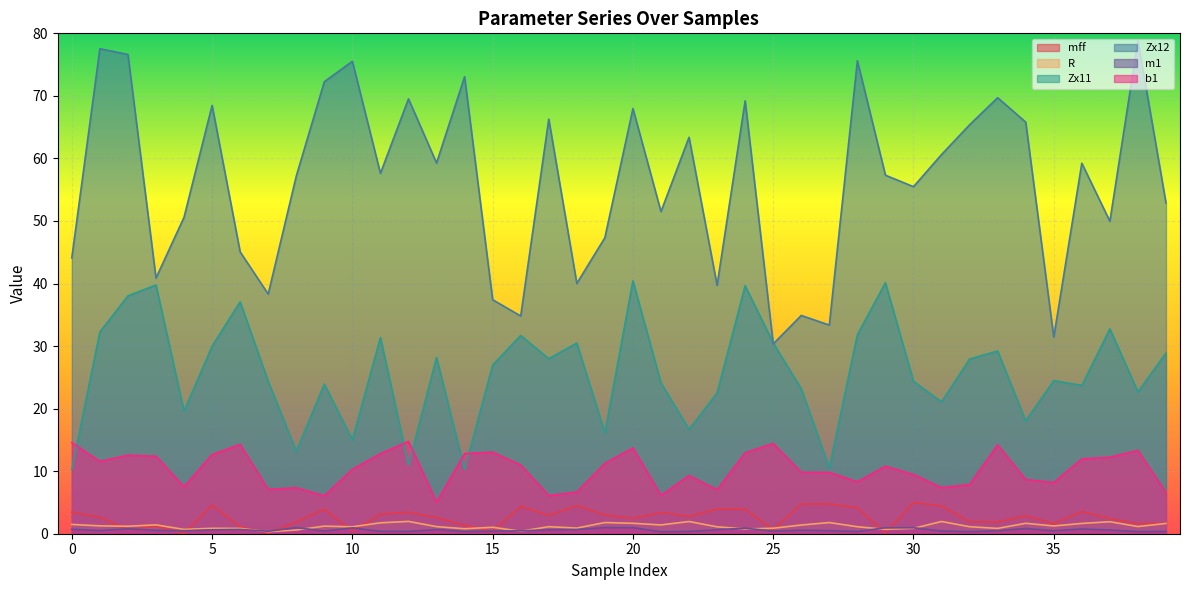

True or false: R and m1 intersect in this chart.

True